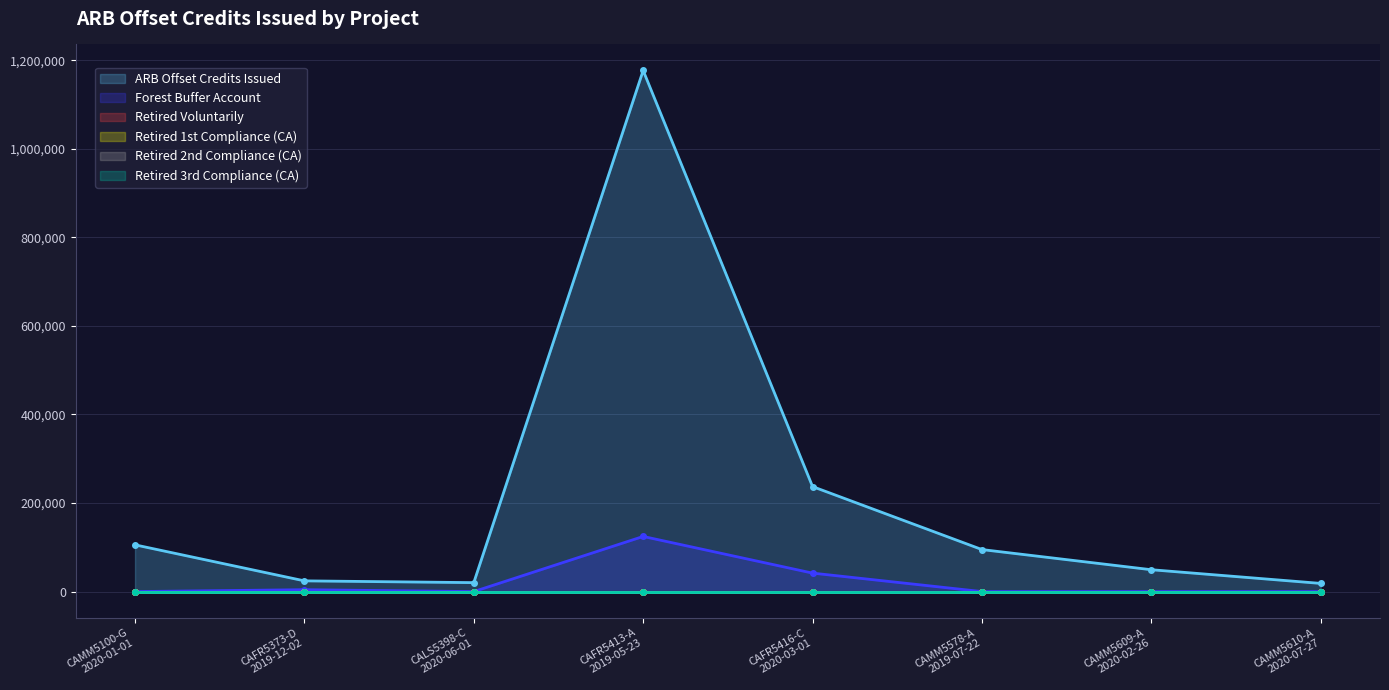

Count the number of categories in the chart.

8